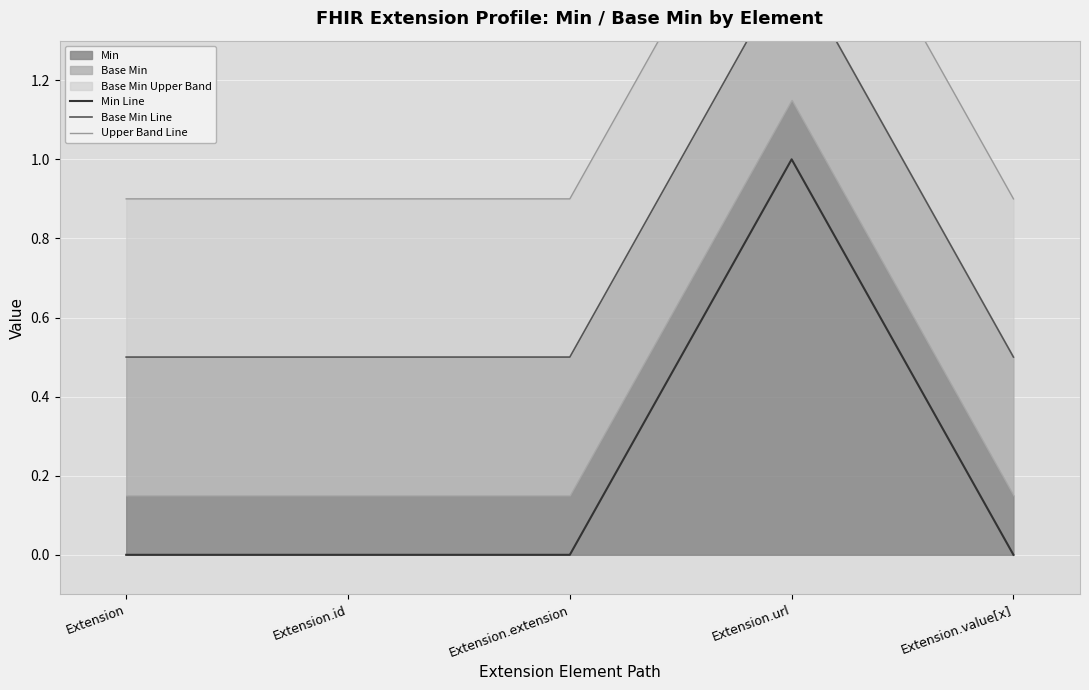

True or false: Base Min Line and Upper Band Line cross at least once.

False